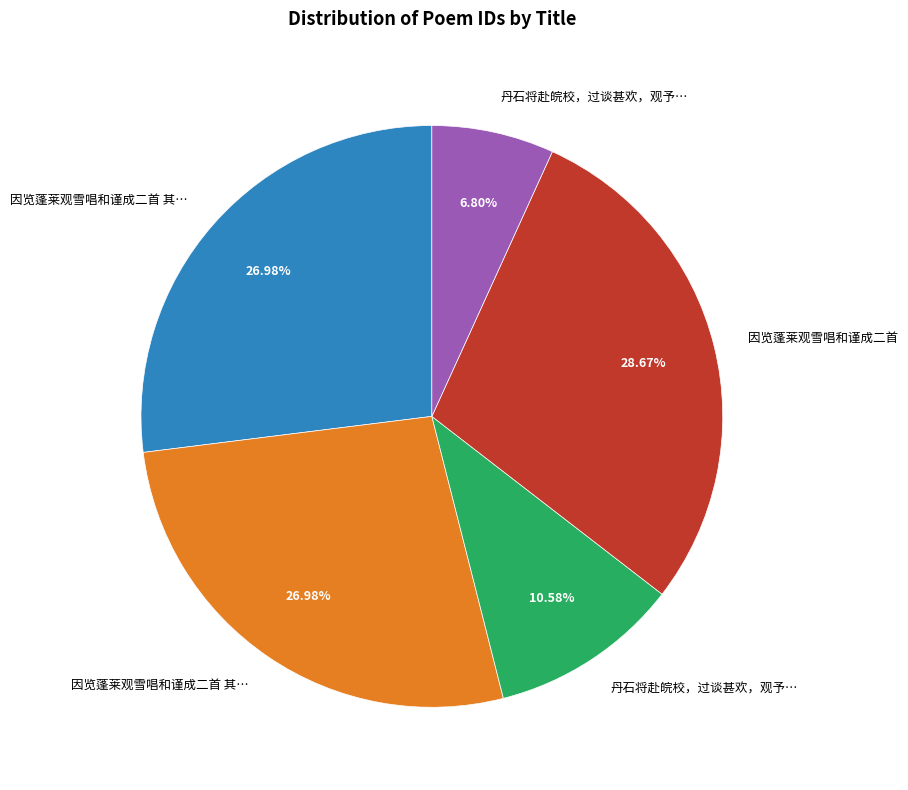

To the nearest percent, what is the difference between the largest and smallest slice percentages?

22%